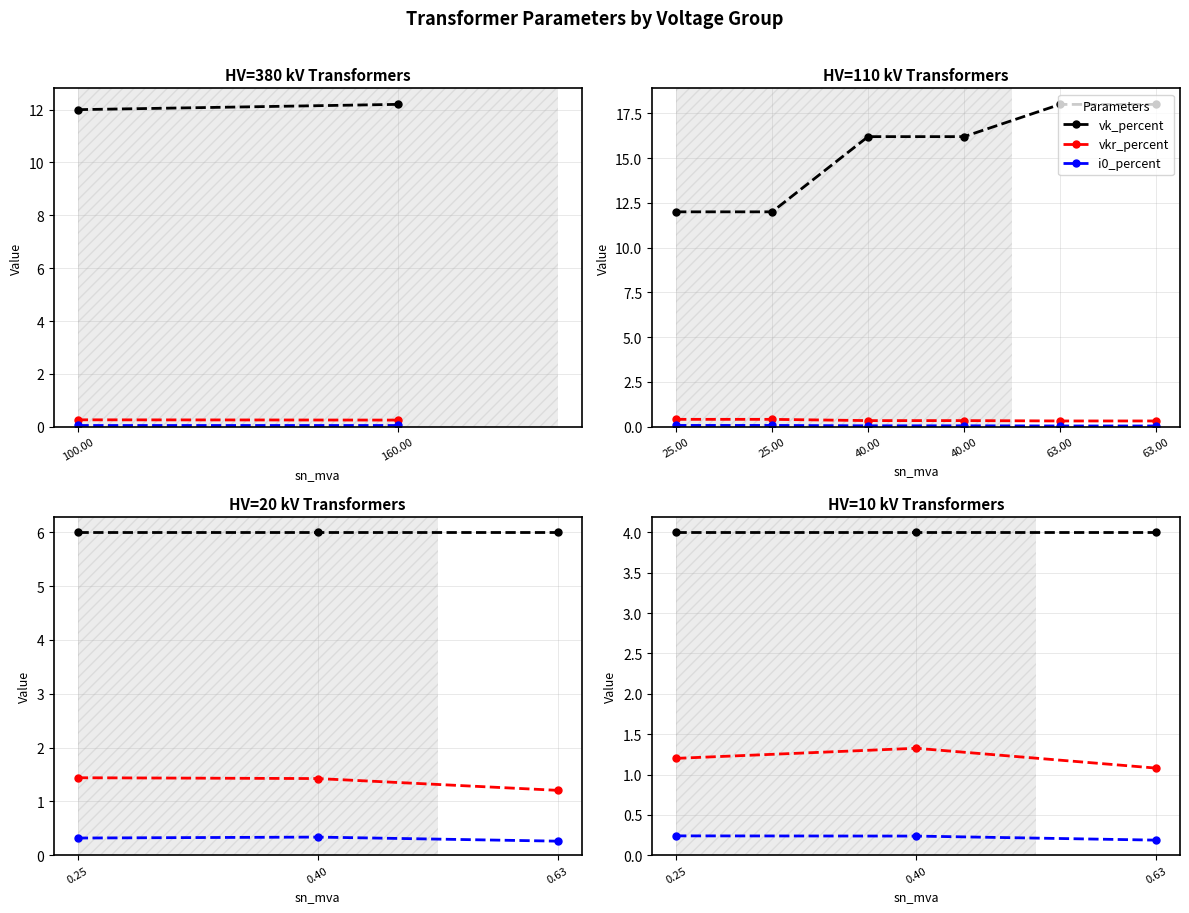

At how many categories does at least one series exceed 0?

3